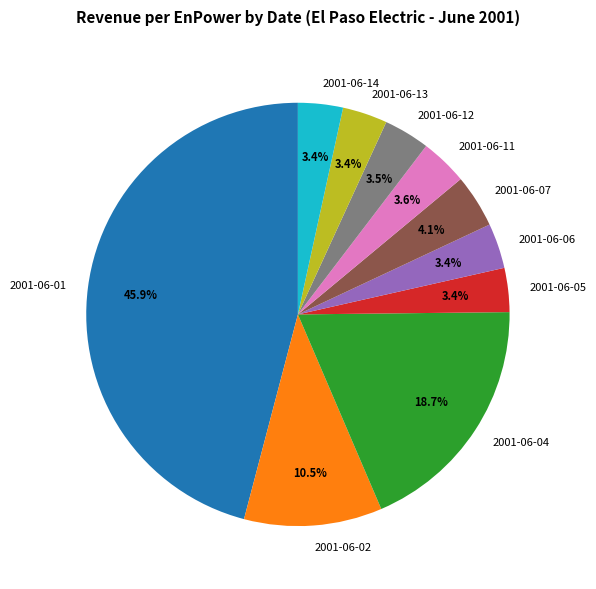

What percentage is the 2001-06-04 slice, to the nearest percent?

19%